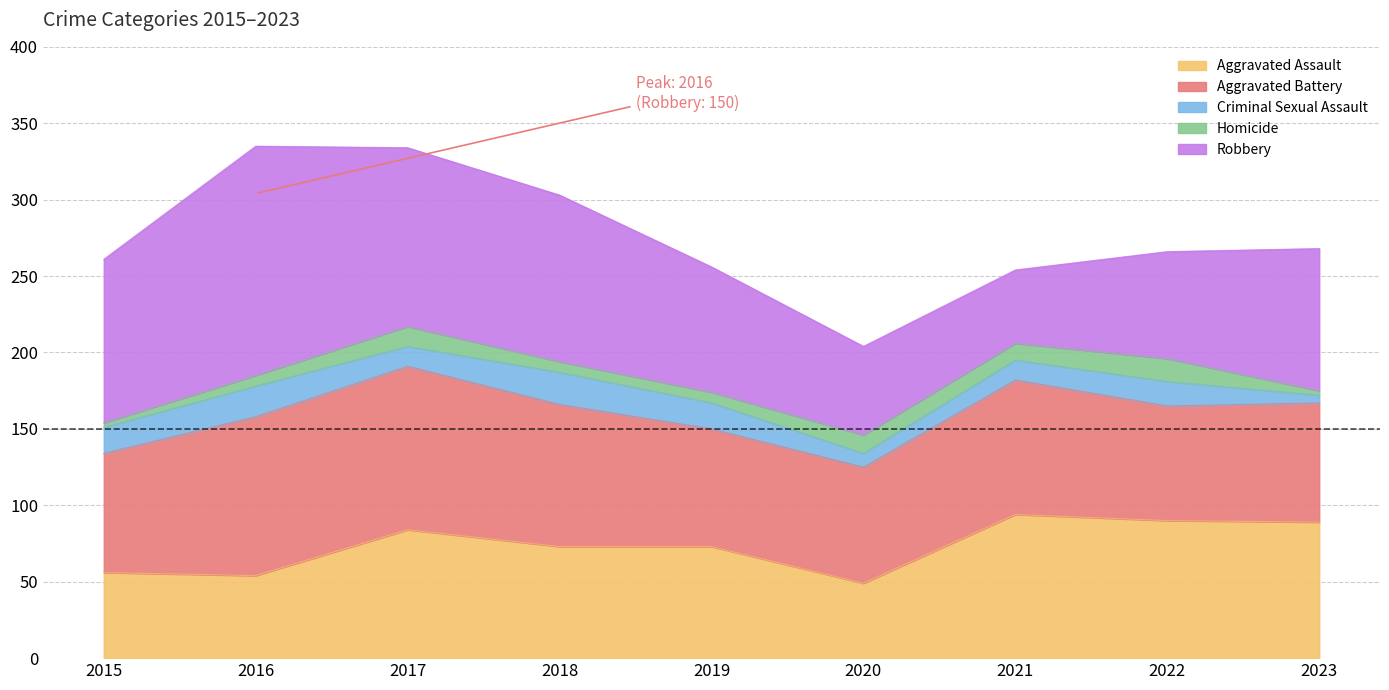

What is the value of the Aggravated Battery point at the 2nd from the left?

104